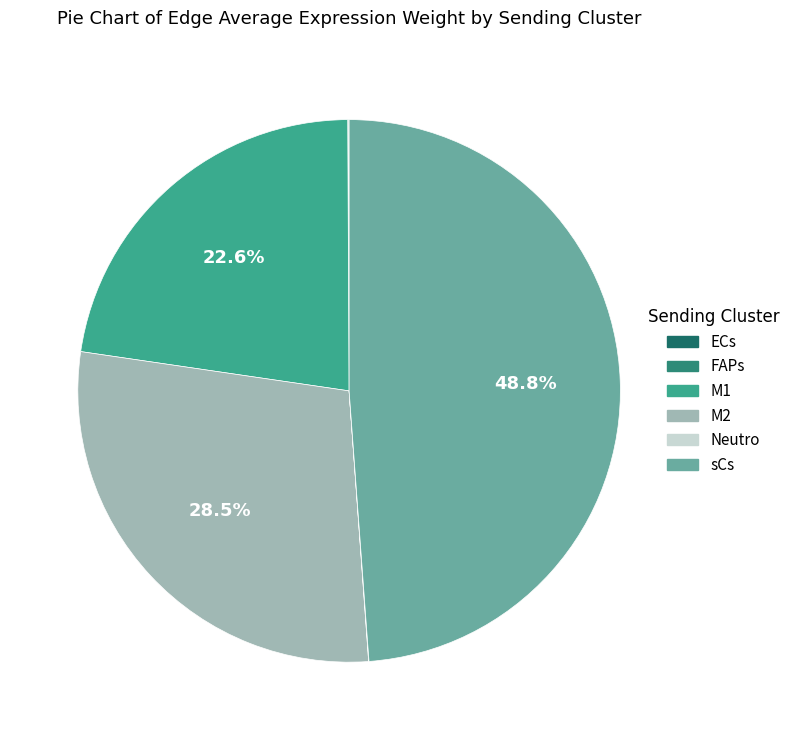

What is the smallest slice in the pie chart?

Neutro